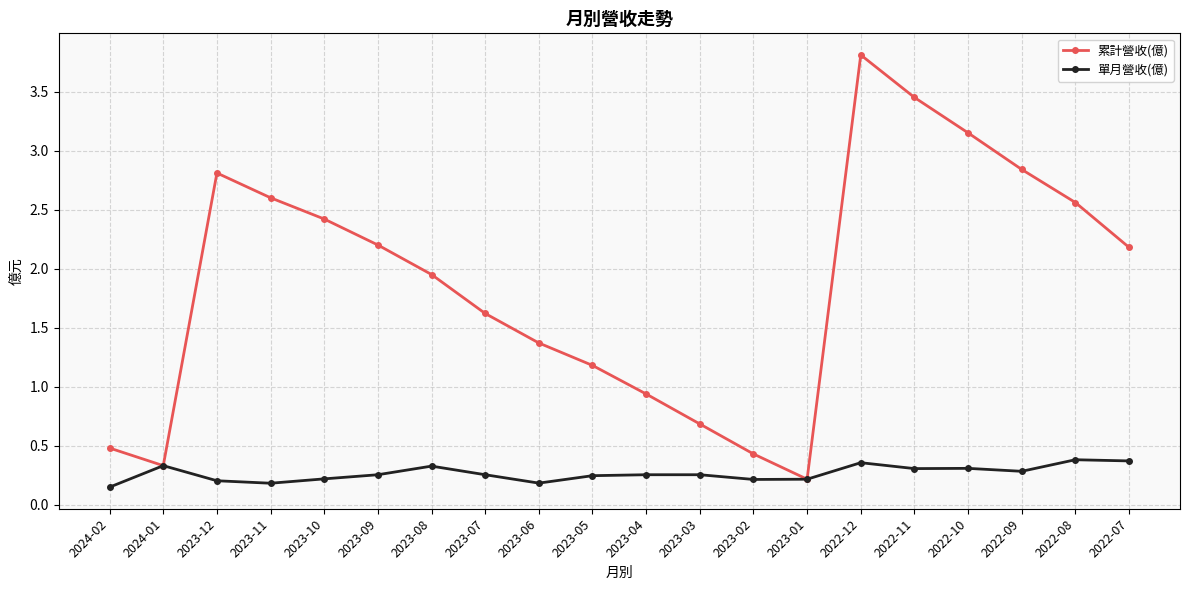

Is this an area chart (filled region under the line)?

No